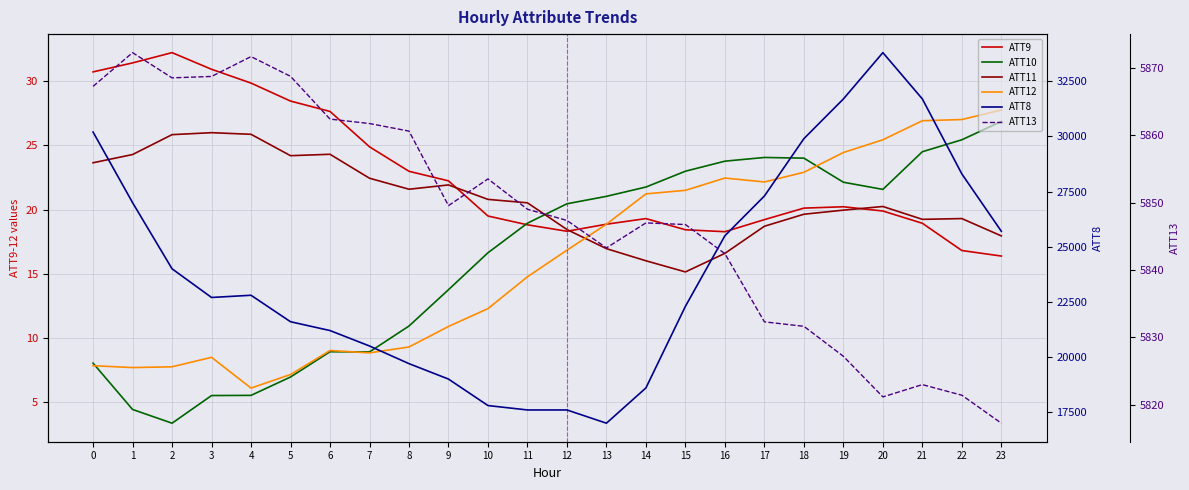

At which category is the sum across all series the highest?

20